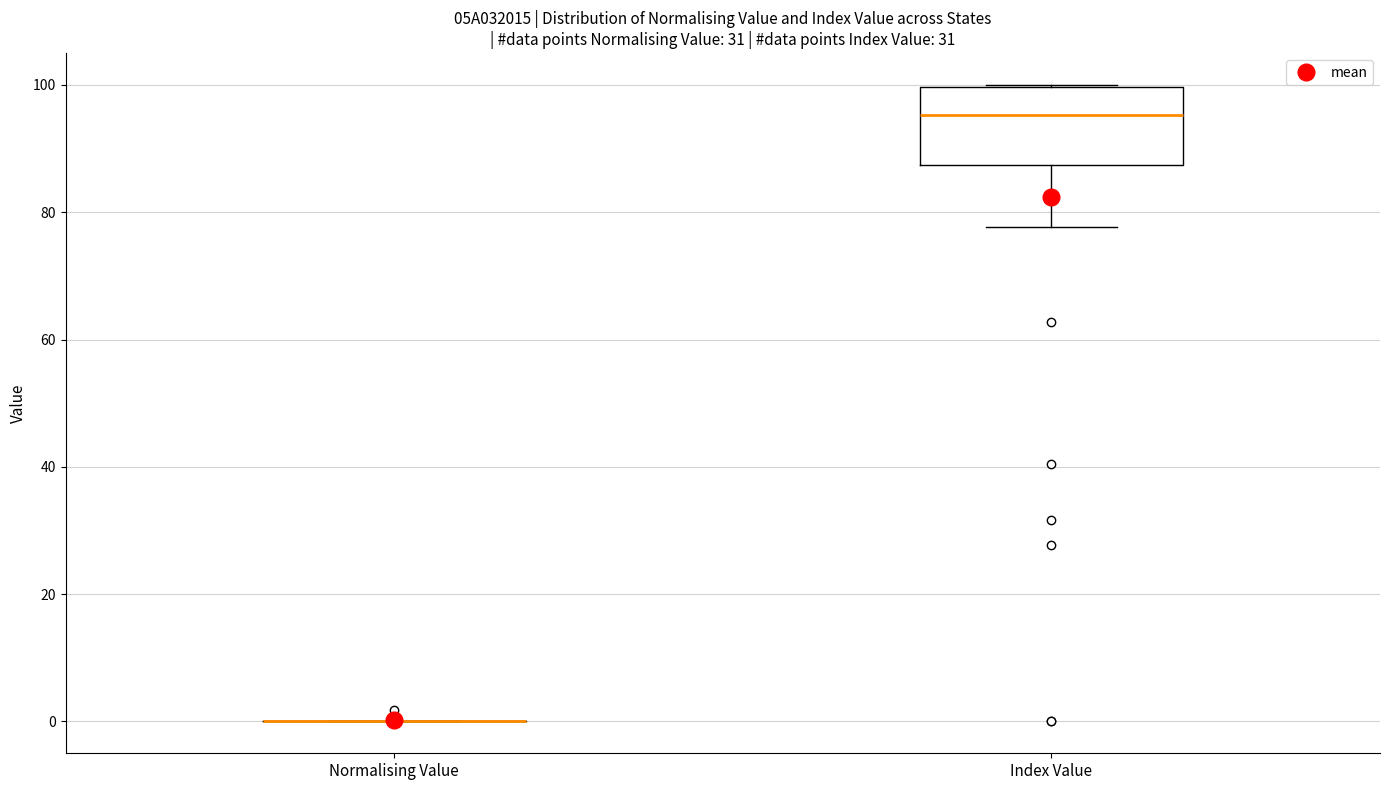

Where does the median line of the box for Index Value sit on the y-axis? The values are not printed on the chart, so give them approximately, as read against the axis.

96